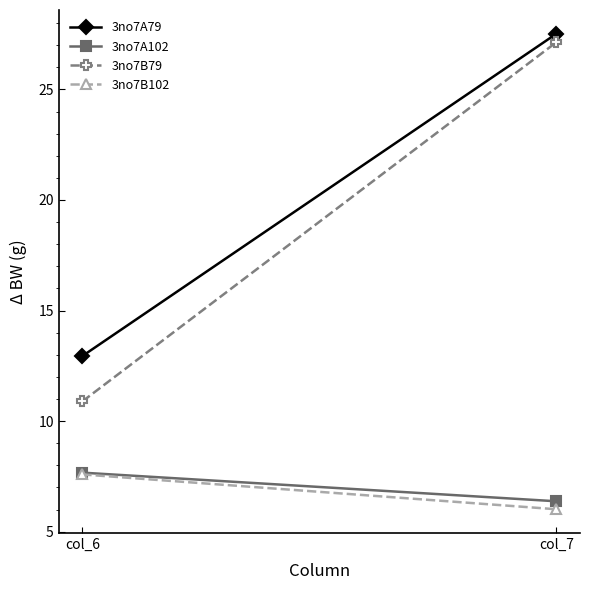

How many data points in 3no7A102 are above 7?

1